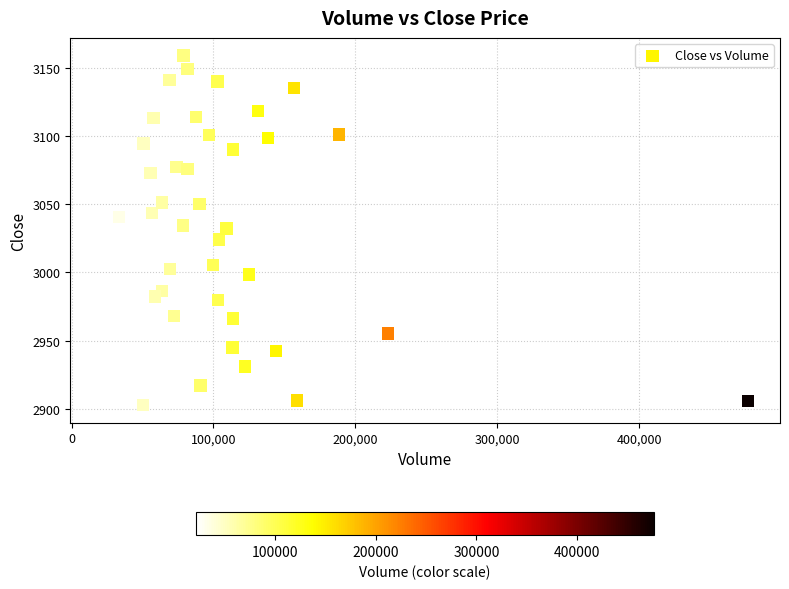

What is the range of Y values (max minus min)?

256.1